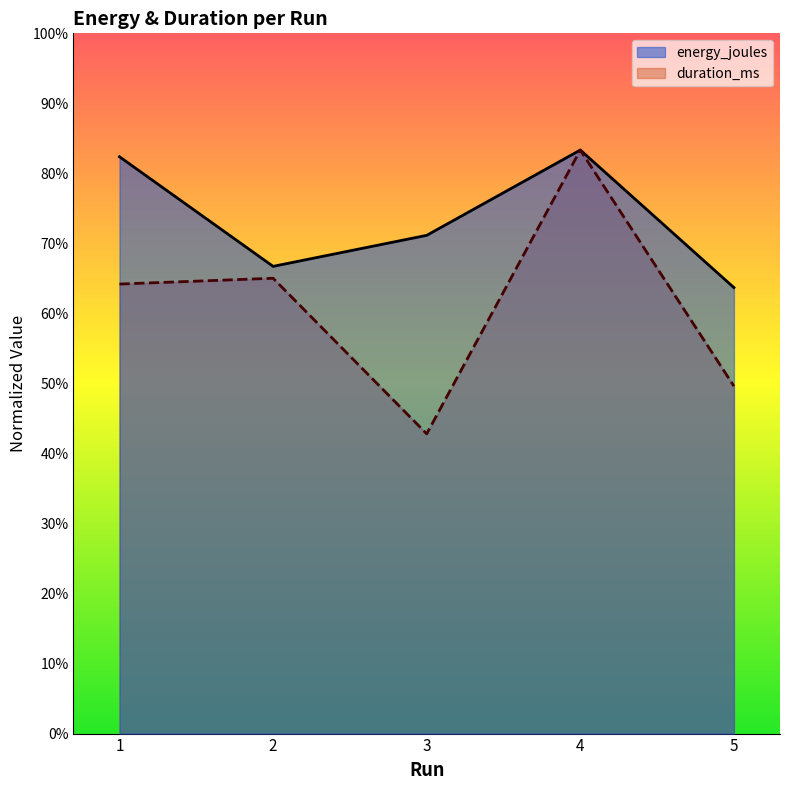

What is the sum of the energy_joules values at 1 and 2?

1.5